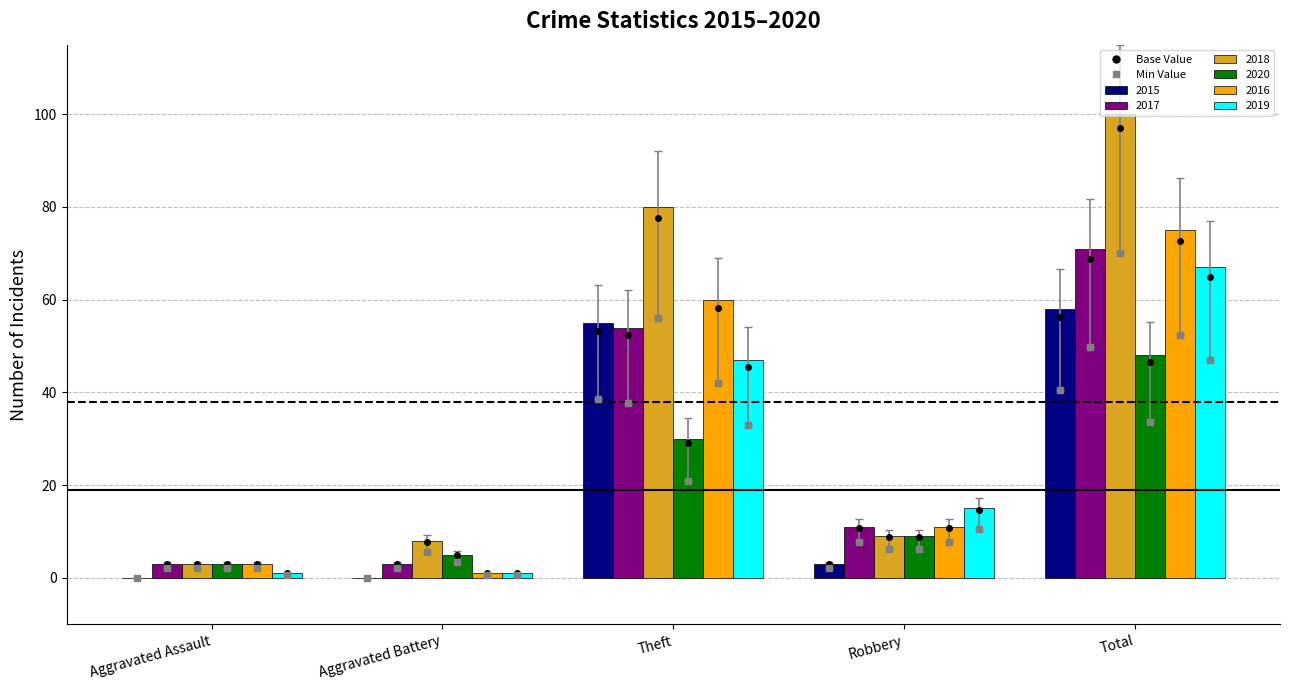

Where does the 2020 series first go above 9?

Theft